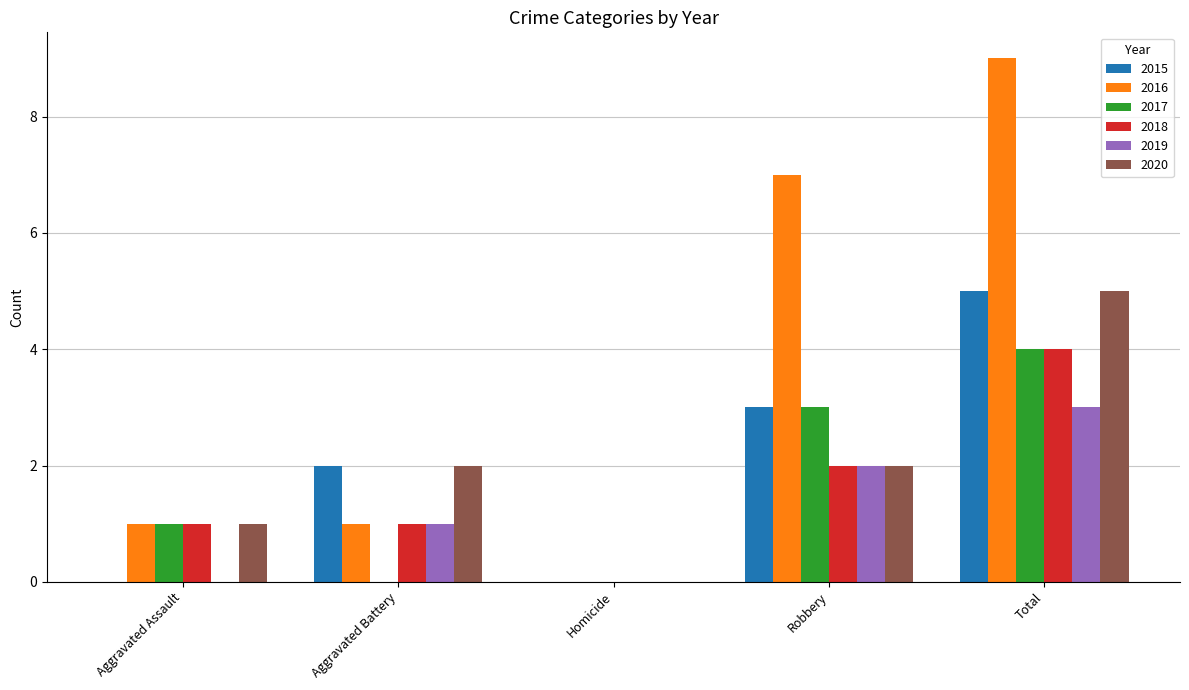

Between Homicide and Robbery, which series saw the biggest shift?

2016